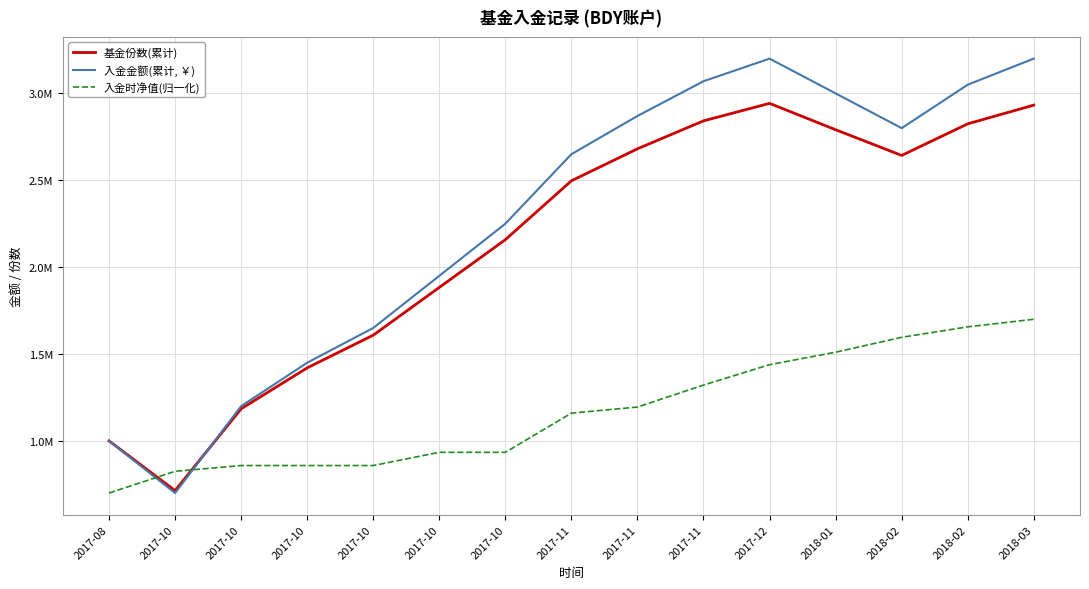

What are all the series names shown in the legend?

基金份数(累计), 入金金额(累计, ￥), 入金时净值(归一化)